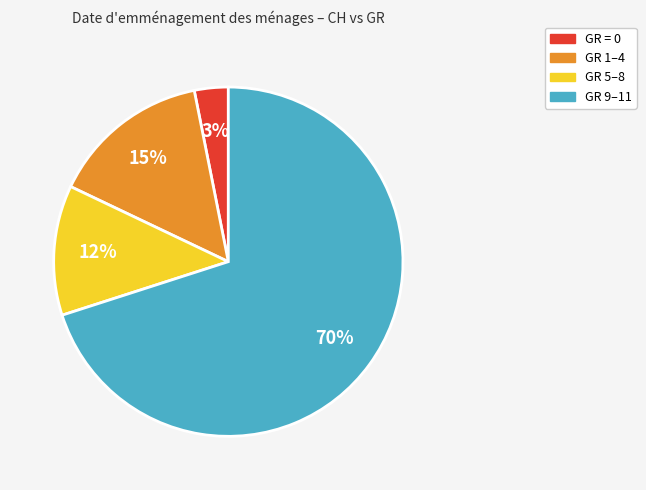

Does any single category account for the majority?

Yes